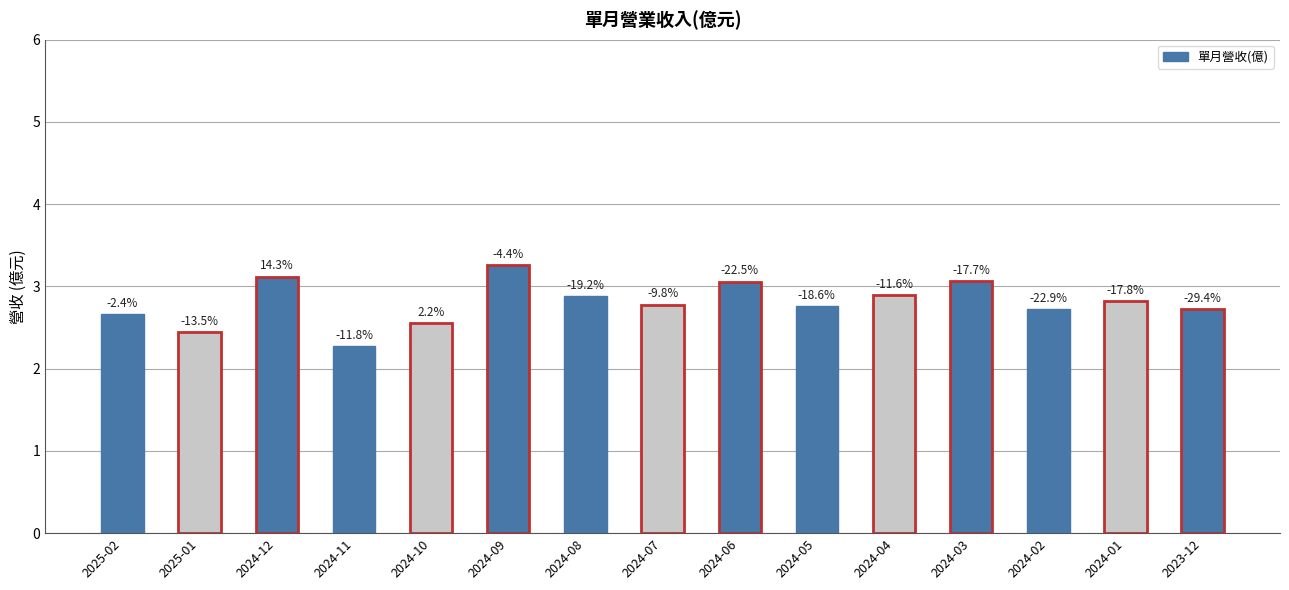

How many bars are there in total?

15